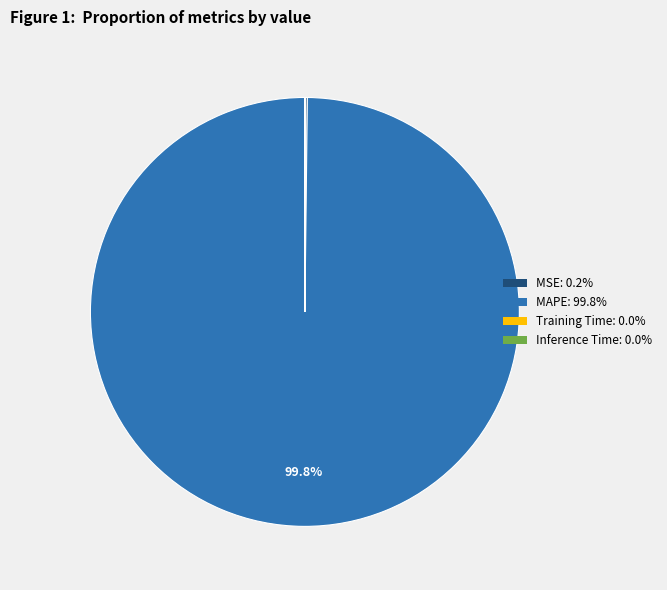

Is there a majority slice in this chart?

Yes